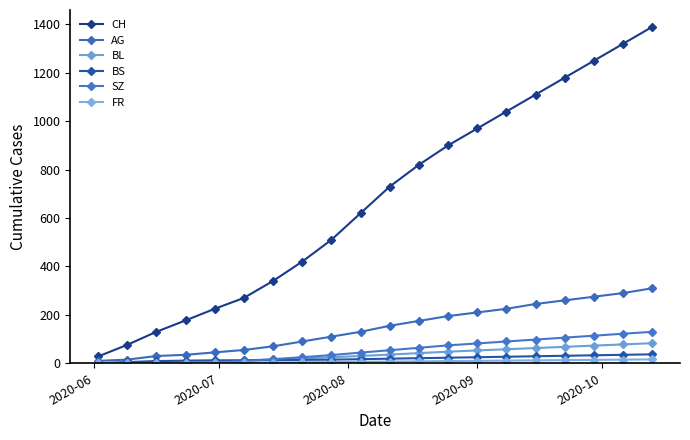

Rank the series by their maximum value, from lowest to highest.

FR, BS, BL, SZ, AG, CH